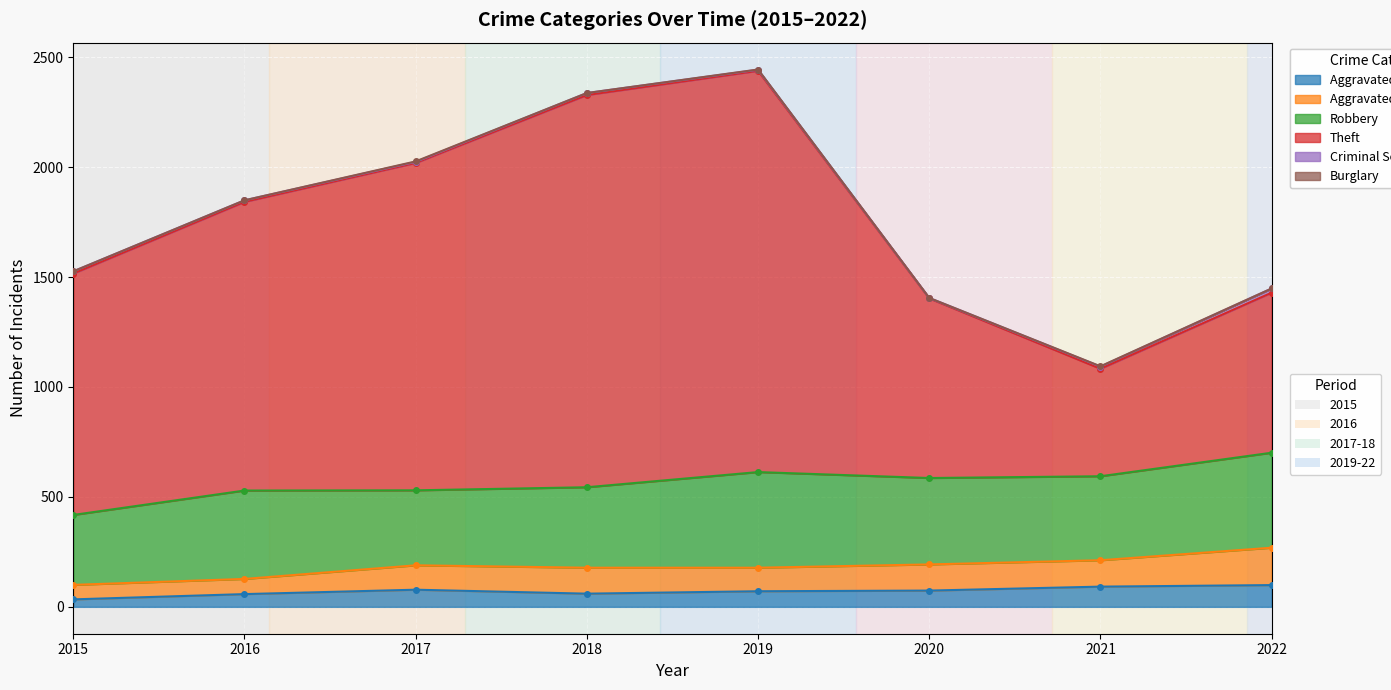

What is the difference between the Aggravated Battery values at 2015 and 2016?

3